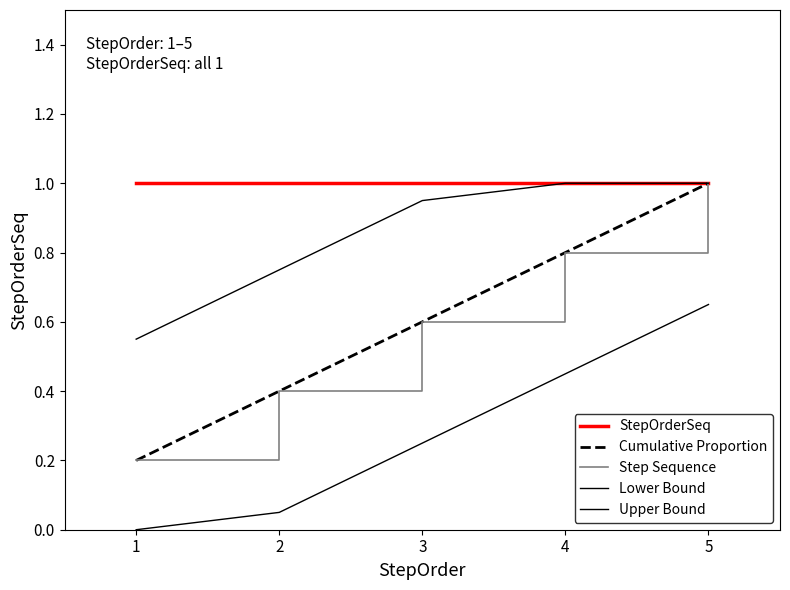

Reading left to right, what are all the values shown in this chart?

StepOrderSeq: 1=1.0	2=1.0	3=1.0	4=1.0	5=1.0
Cumulative Proportion: 1=0.2	2=0.4	3=0.6	4=0.8	5=1.0
Step Sequence: 1=0.2	2=0.4	3=0.6	4=0.8	5=1.0
Lower Bound: 1=0.0	2=0.1	3=0.2	4=0.5	5=0.7
Upper Bound: 1=0.6	2=0.8	3=0.9	4=1.0	5=1.0